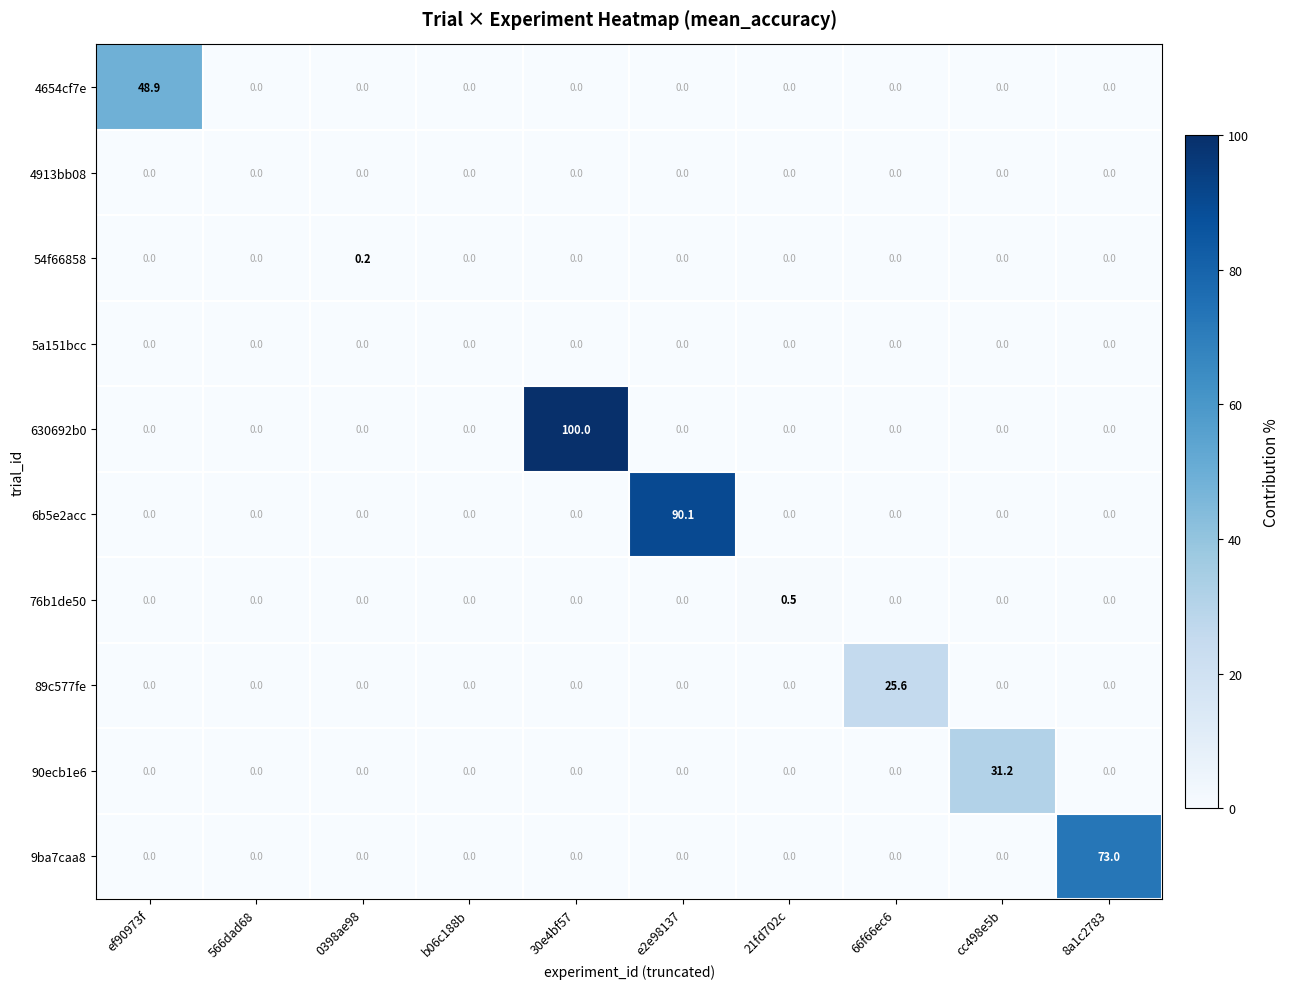

Is it true that 6b5e2acc equals 0.0 at 0398ae98?

True